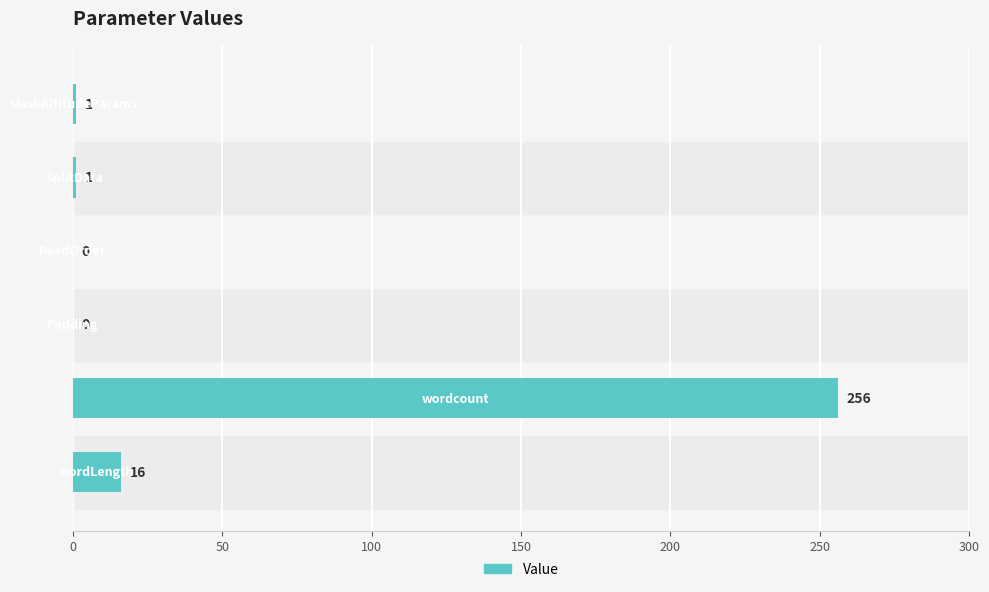

What is the sum of all values?

274